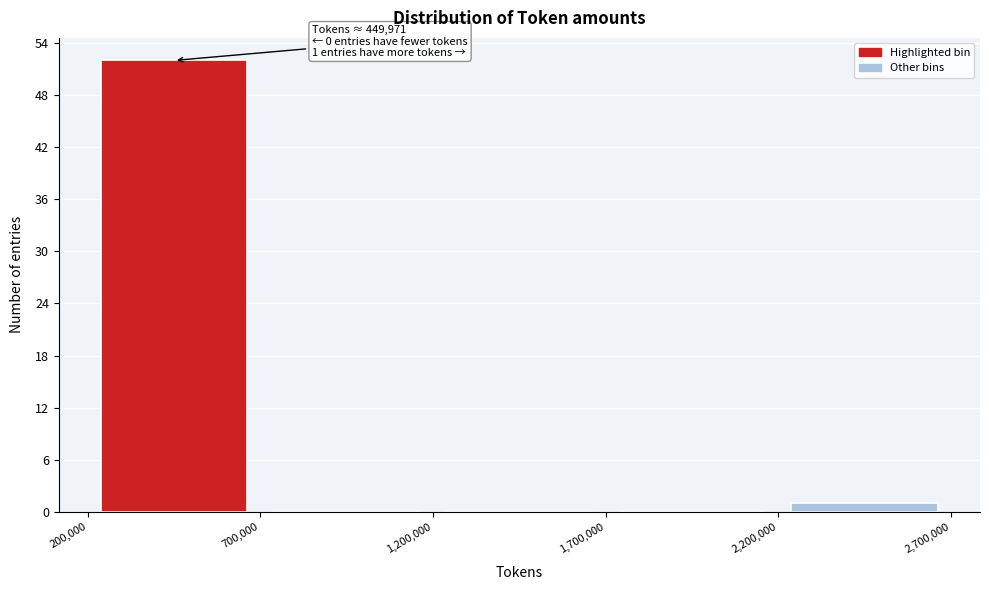

Which range on the x-axis has the tallest bar?

200,000 to 700,000